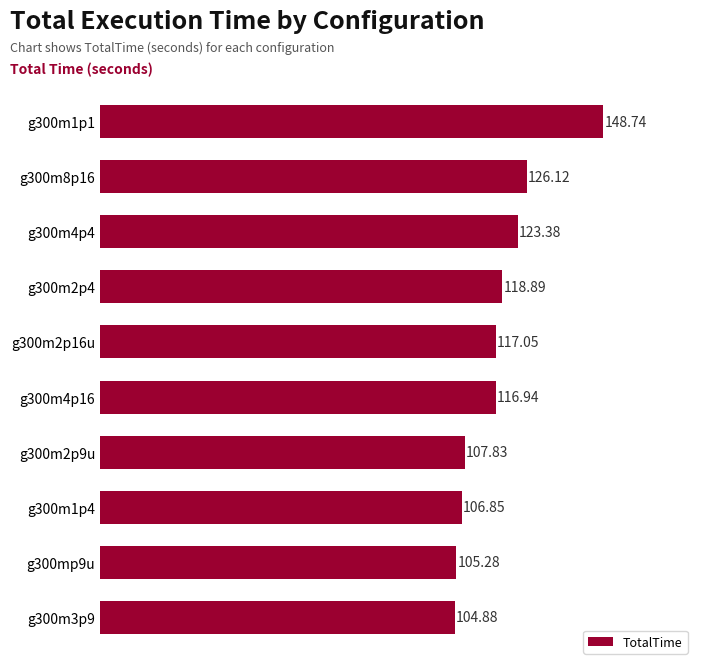

What is the average value?

117.6